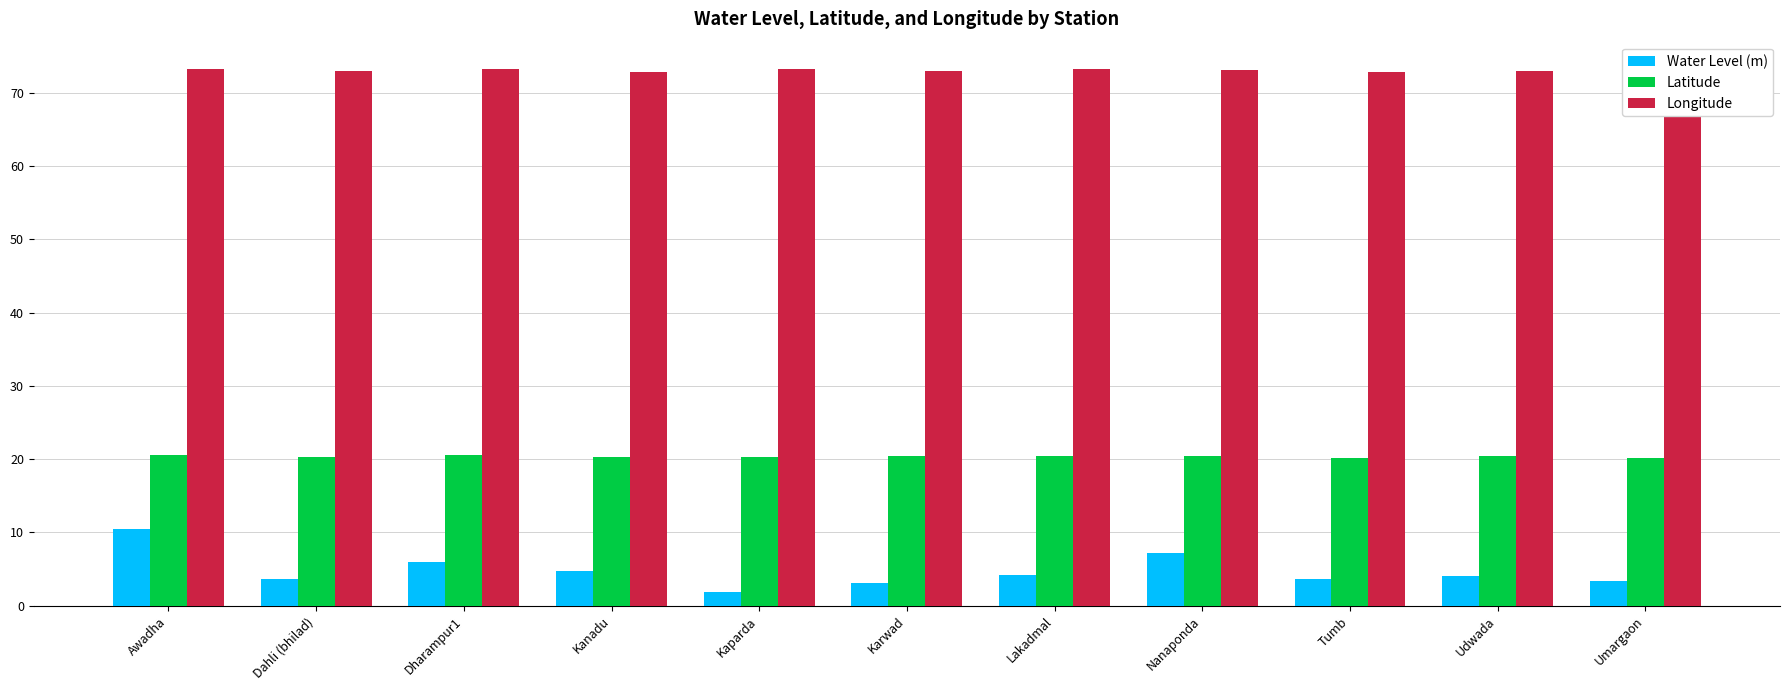

Reading left to right, transcribe all the data shown in this chart.

Water Level (m): Awadha=10.5	Dahli (bhilad)=3.6	Dharampur1=5.9	Kanadu=4.8	Kaparda=1.8	Karwad=3.2	Lakadmal=4.2	Nanaponda=7.2	Tumb=3.7	Udwada=4.0	Umargaon=3.3
Latitude: Awadha=20.5	Dahli (bhilad)=20.3	Dharampur1=20.5	Kanadu=20.3	Kaparda=20.3	Karwad=20.4	Lakadmal=20.5	Nanaponda=20.4	Tumb=20.2	Udwada=20.5	Umargaon=20.2
Longitude: Awadha=73.3	Dahli (bhilad)=72.9	Dharampur1=73.2	Kanadu=72.8	Kaparda=73.2	Karwad=73.0	Lakadmal=73.2	Nanaponda=73.1	Tumb=72.8	Udwada=72.9	Umargaon=72.8